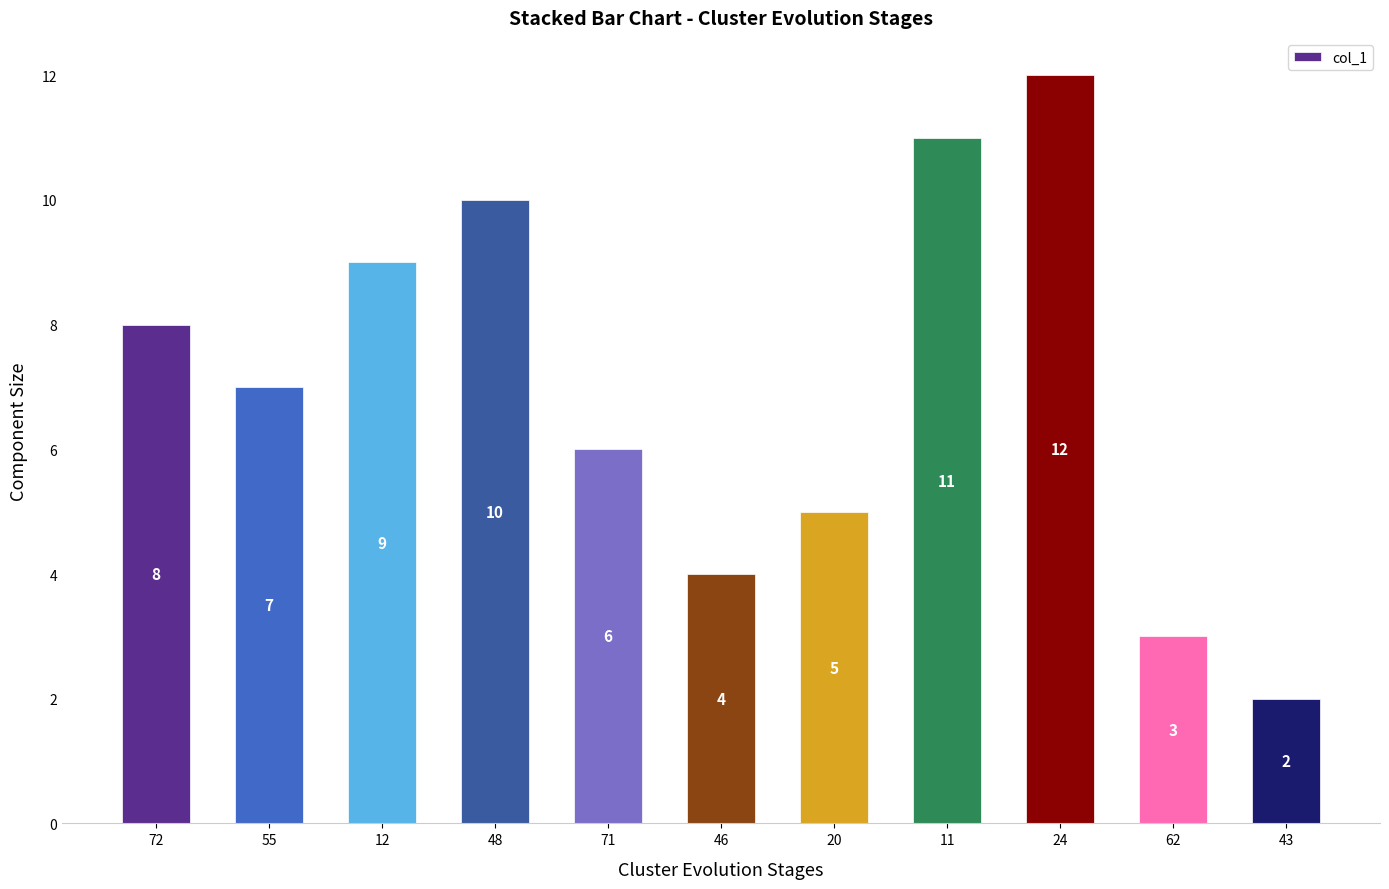

Are the bars grouped side by side (vs. stacked)?

No